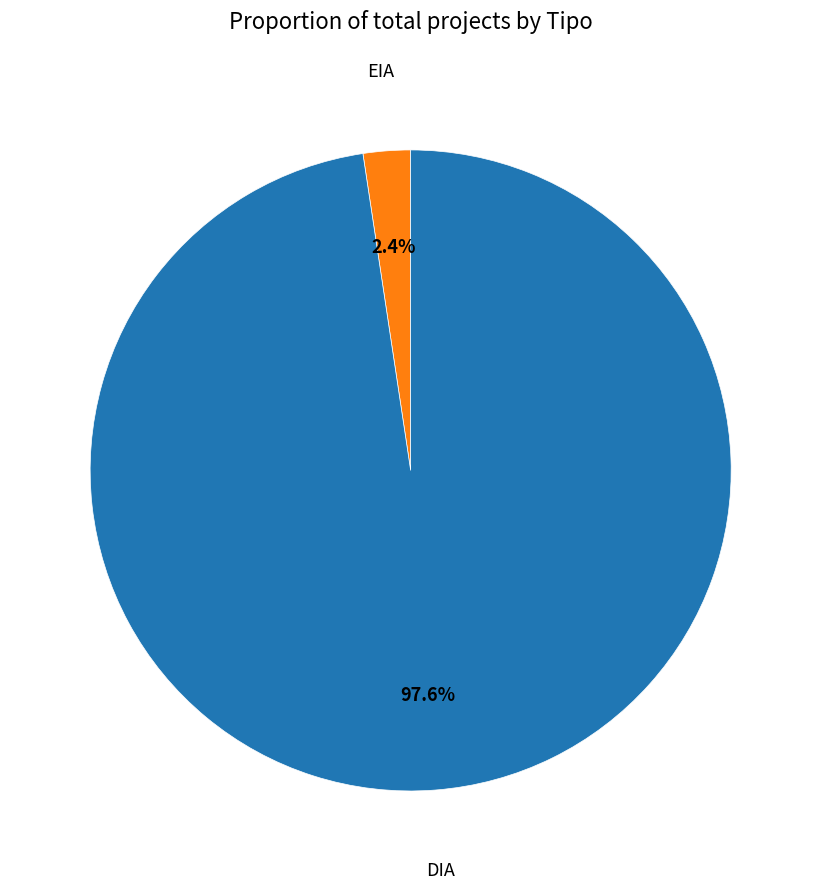

Between EIA and DIA, which is larger?

DIA